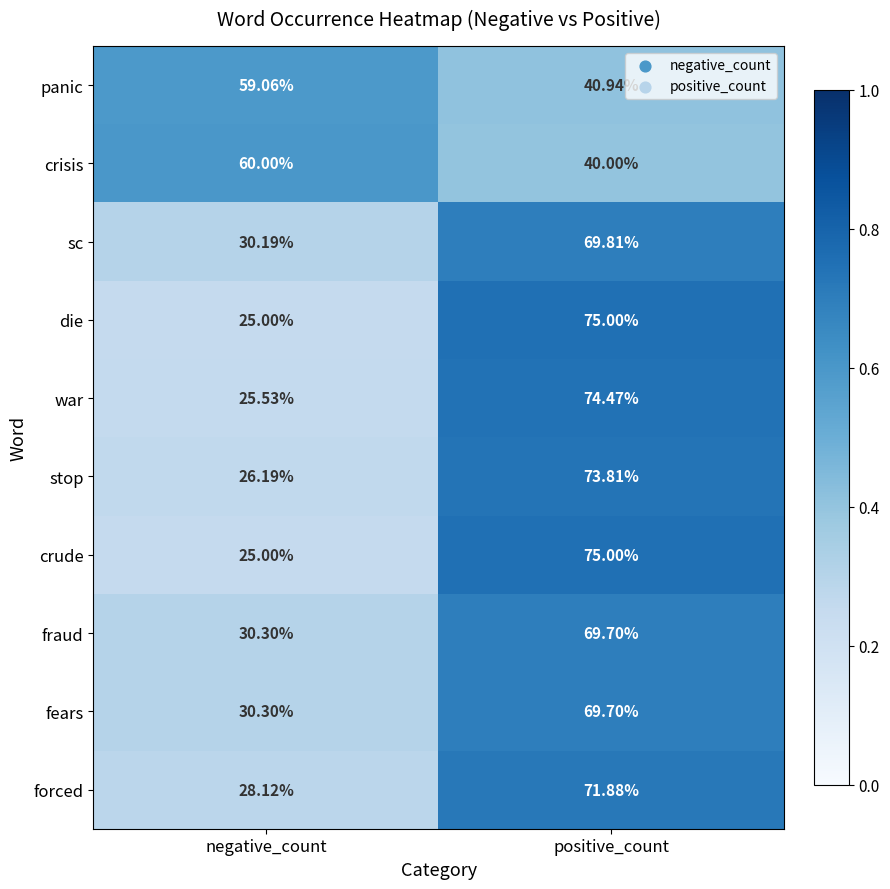

At which category is the sum across all series the highest?

positive_count